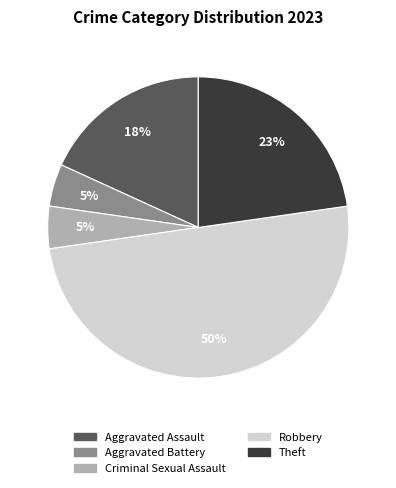

Which category has the biggest portion of the pie?

Robbery